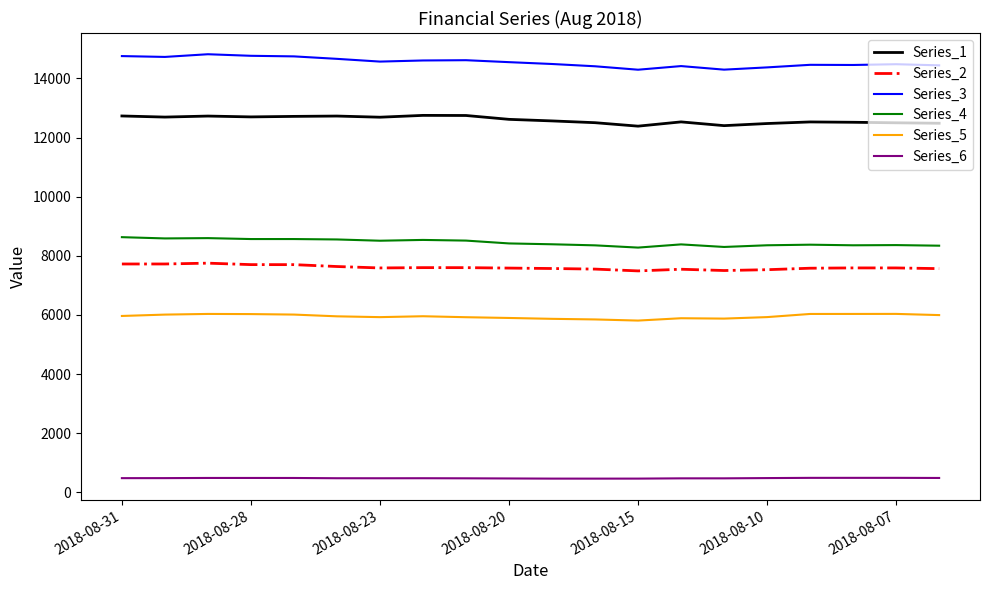

Rank the series by their maximum value, from highest to lowest.

Series_3, Series_1, Series_4, Series_2, Series_5, Series_6